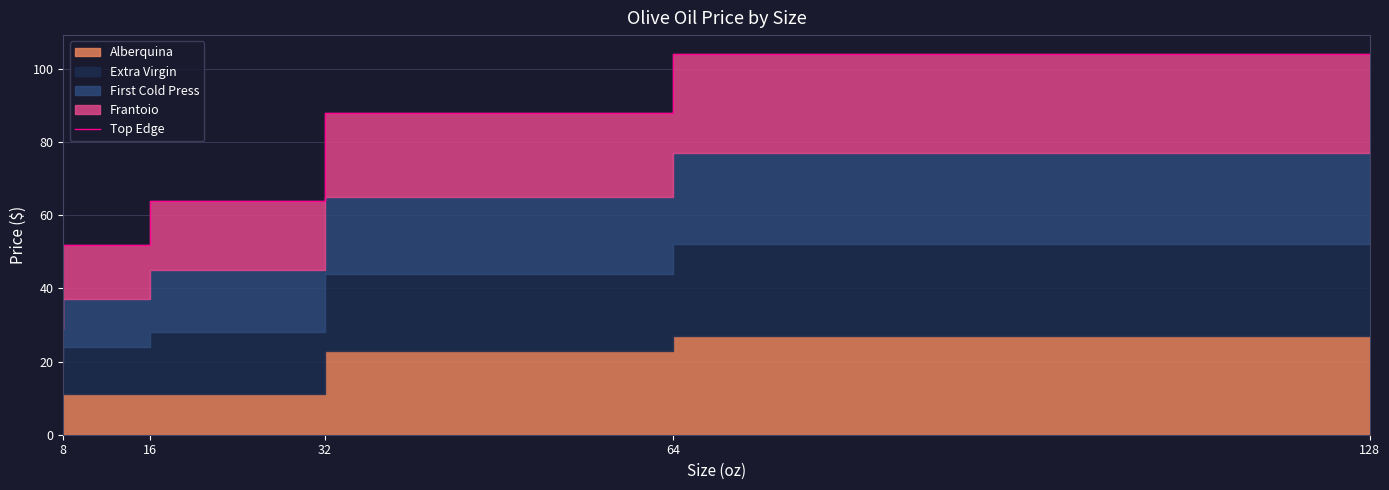

What is the value of the 1st point from the left?

40.0